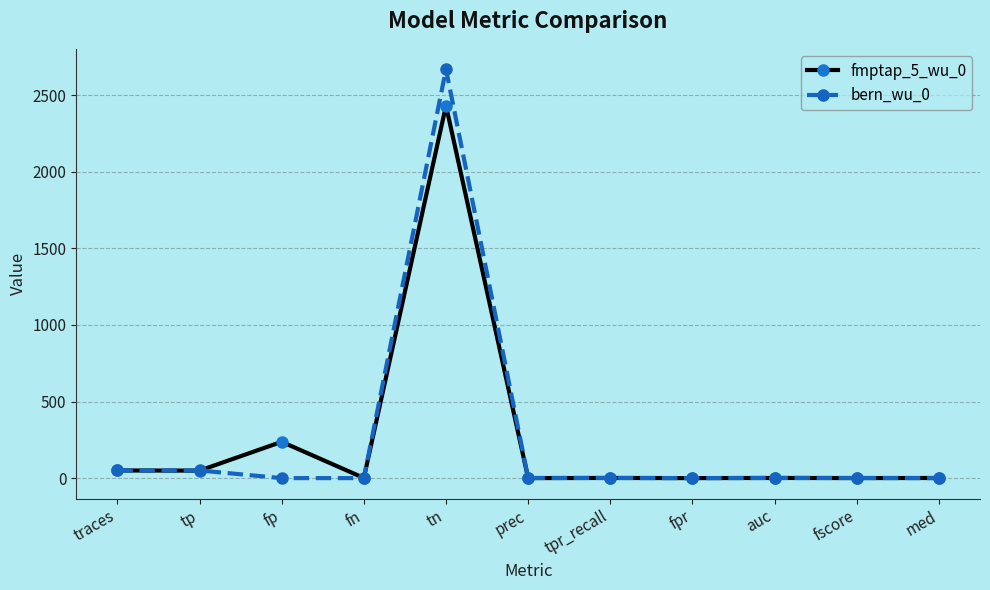

What is the average value of the bern_wu_0 series?

252.1